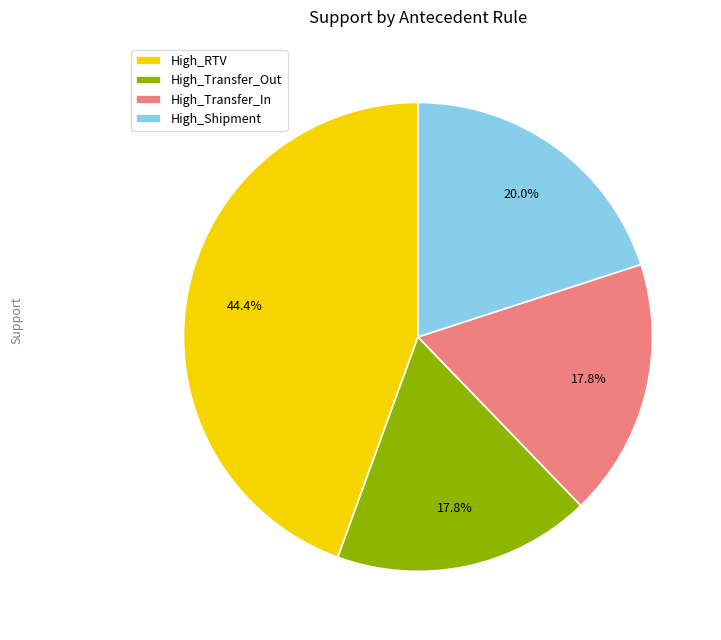

Is High_Transfer_In the majority of the pie?

No